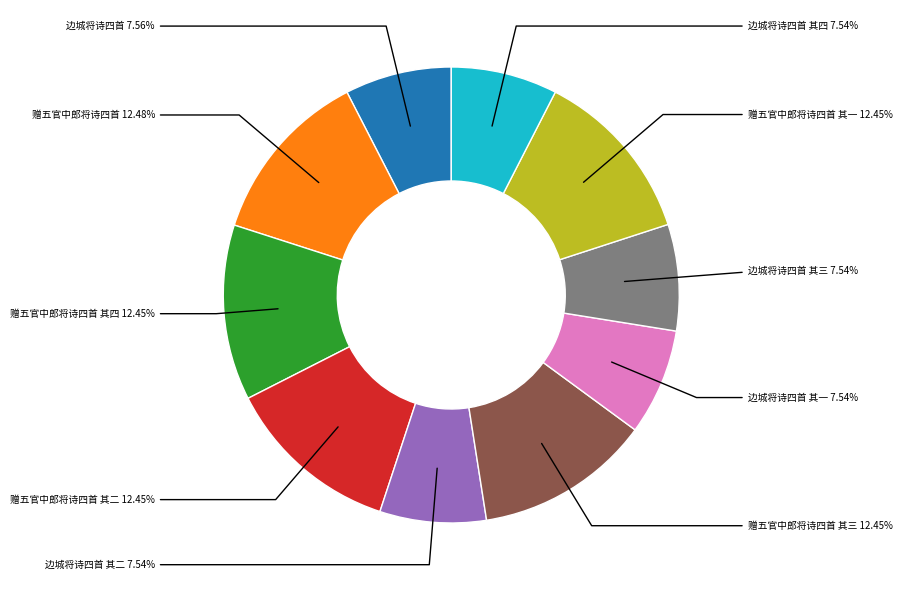

Is there any slice that represents more than half of the pie?

No